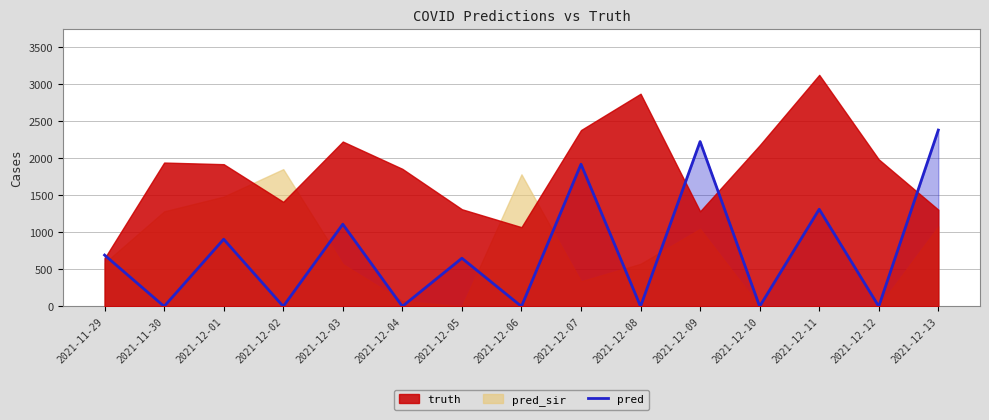

Where does the data first go above 651?

2021-11-29